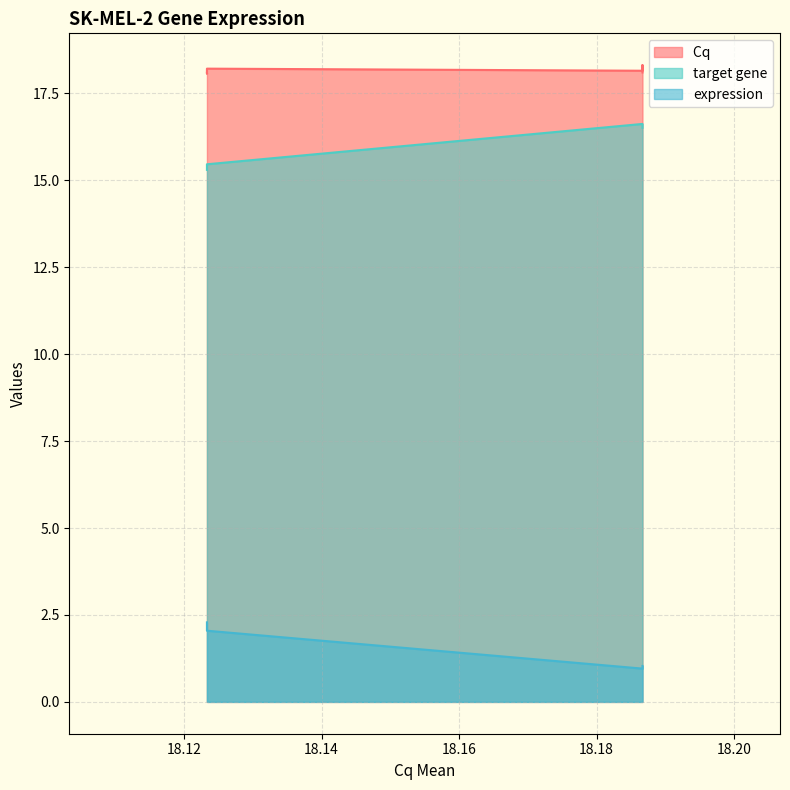

What is the spread (max minus min) of values at 18.12333333333333?

15.7